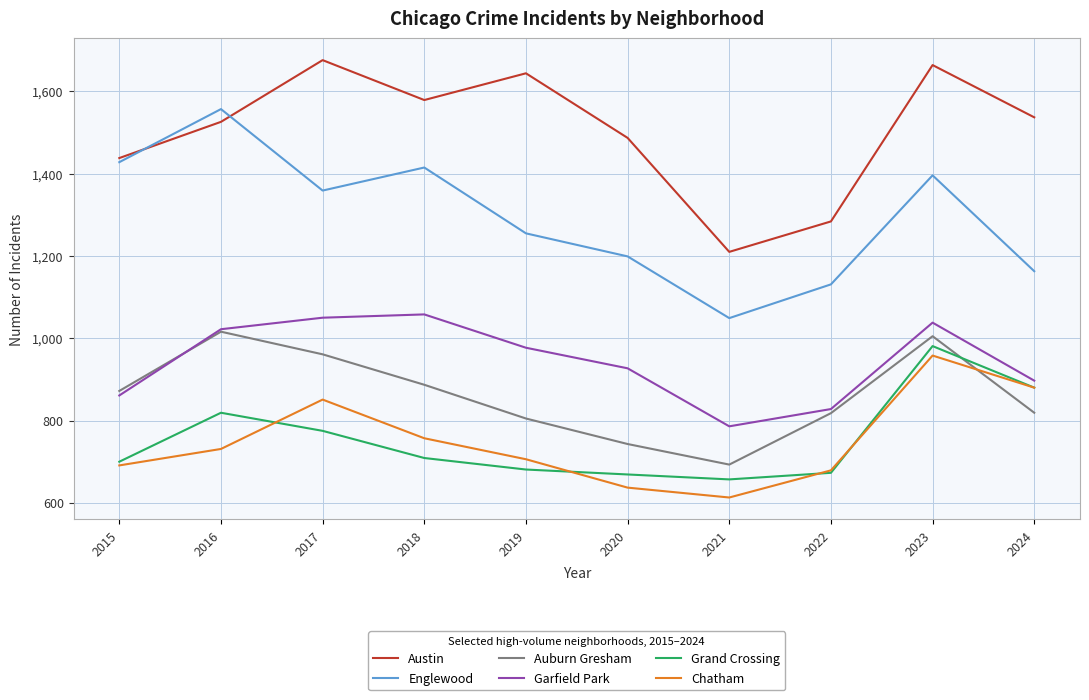

At which category does Grand Crossing reach its first local valley?

2021